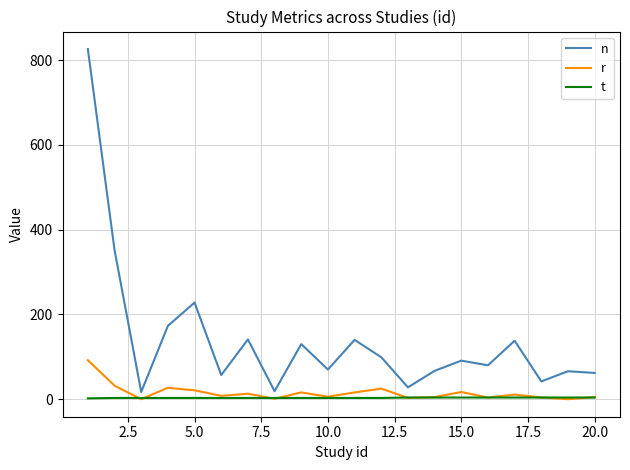

What is the highest value of the n series?

826